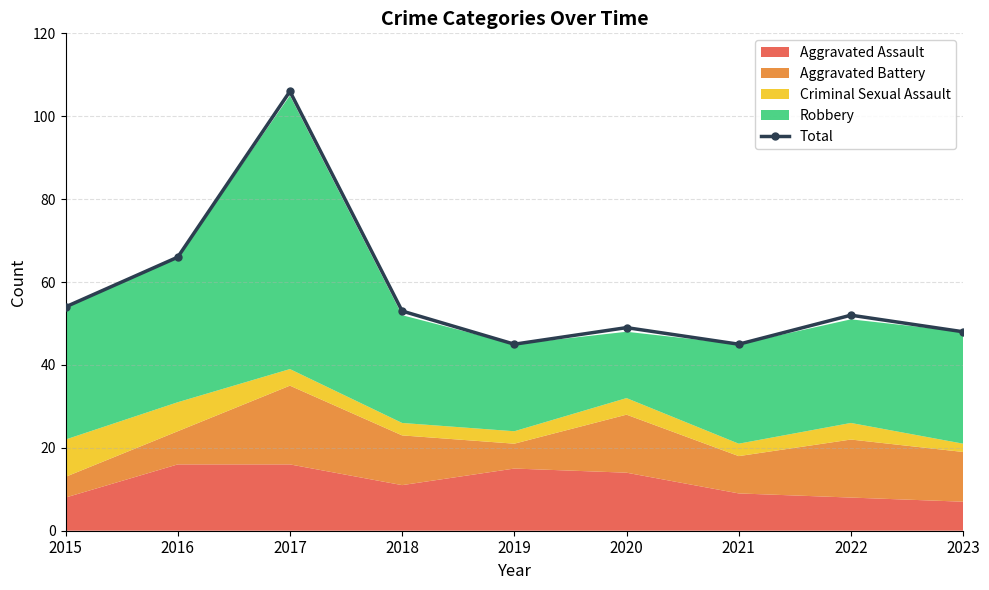

Rank the categories by value from highest to lowest.

2017, 2016, 2015, 2018, 2022, 2020, 2023, 2019, 2021